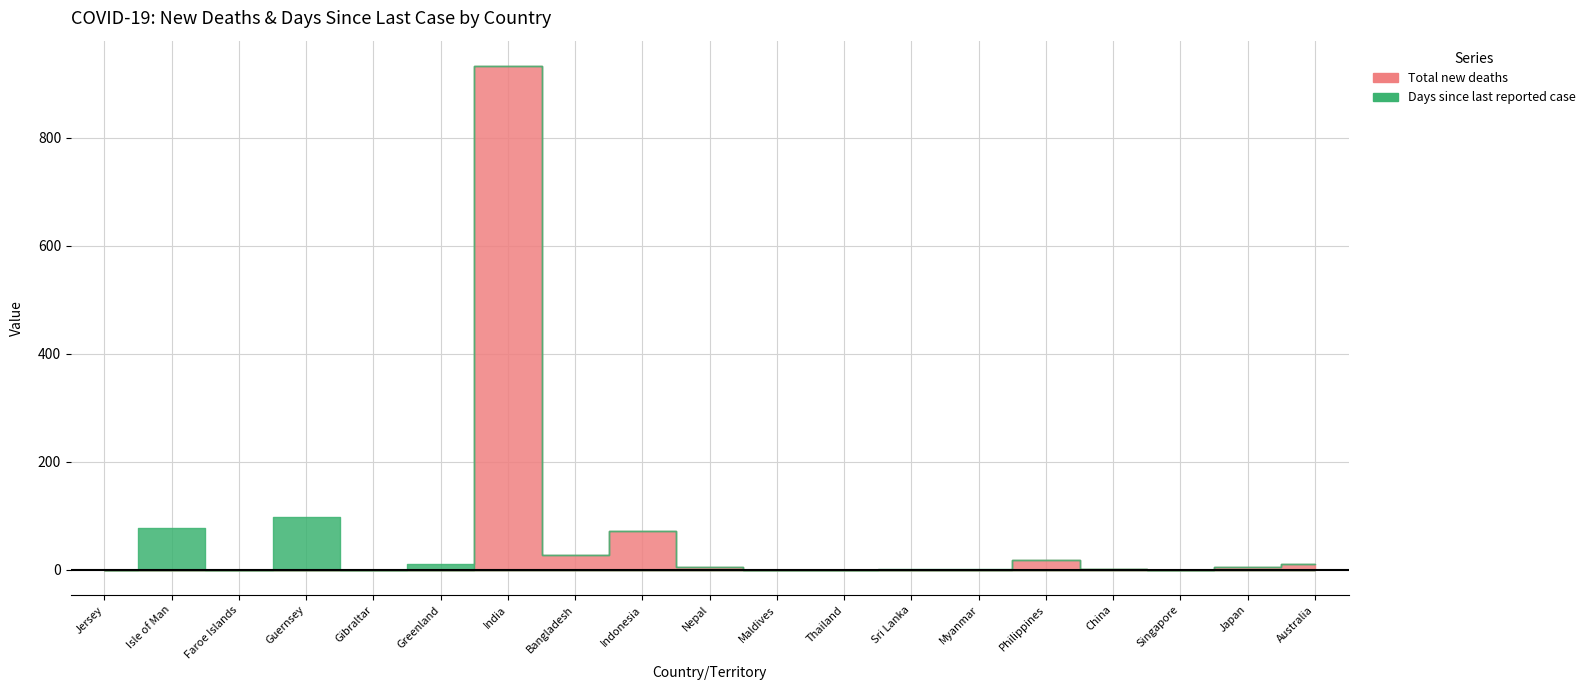

Rank the series by their average value, from lowest to highest.

Days since last reported case, Total new deaths